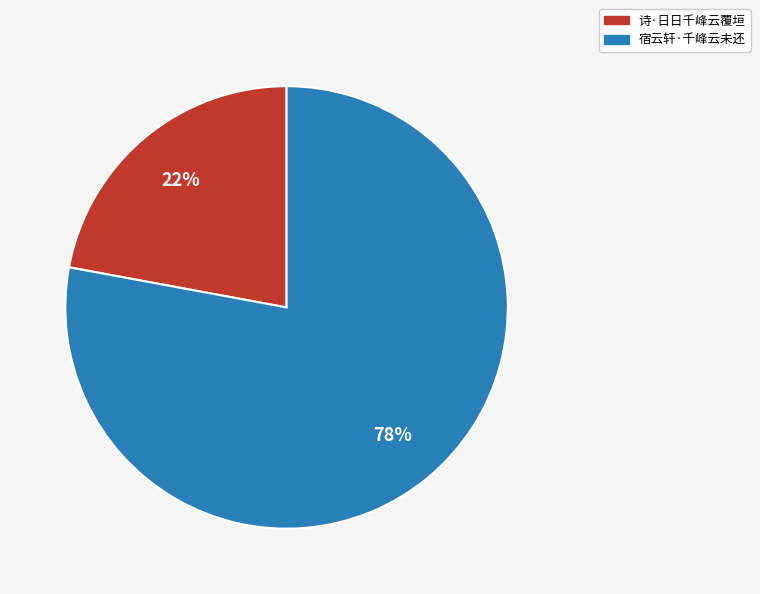

To the nearest percent, what is the average slice percentage?

50%